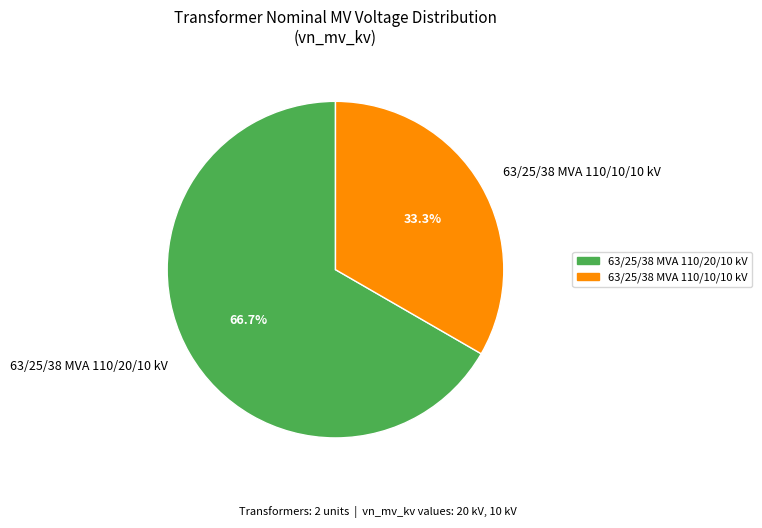

Is 63/25/38 MVA 110/20/10 kV the majority of the pie?

Yes